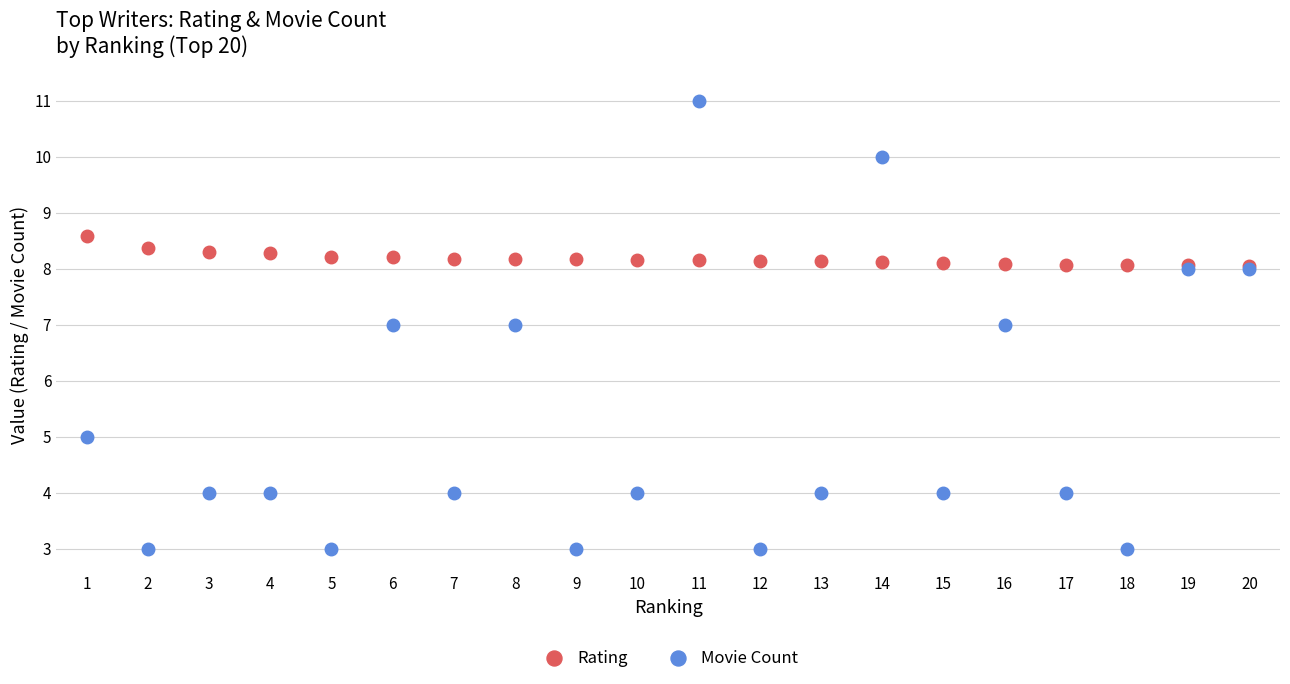

What is the highest value of the Rating series?

8.6